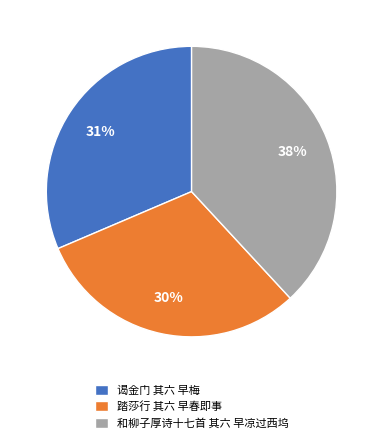

How many slices are in this pie chart?

3